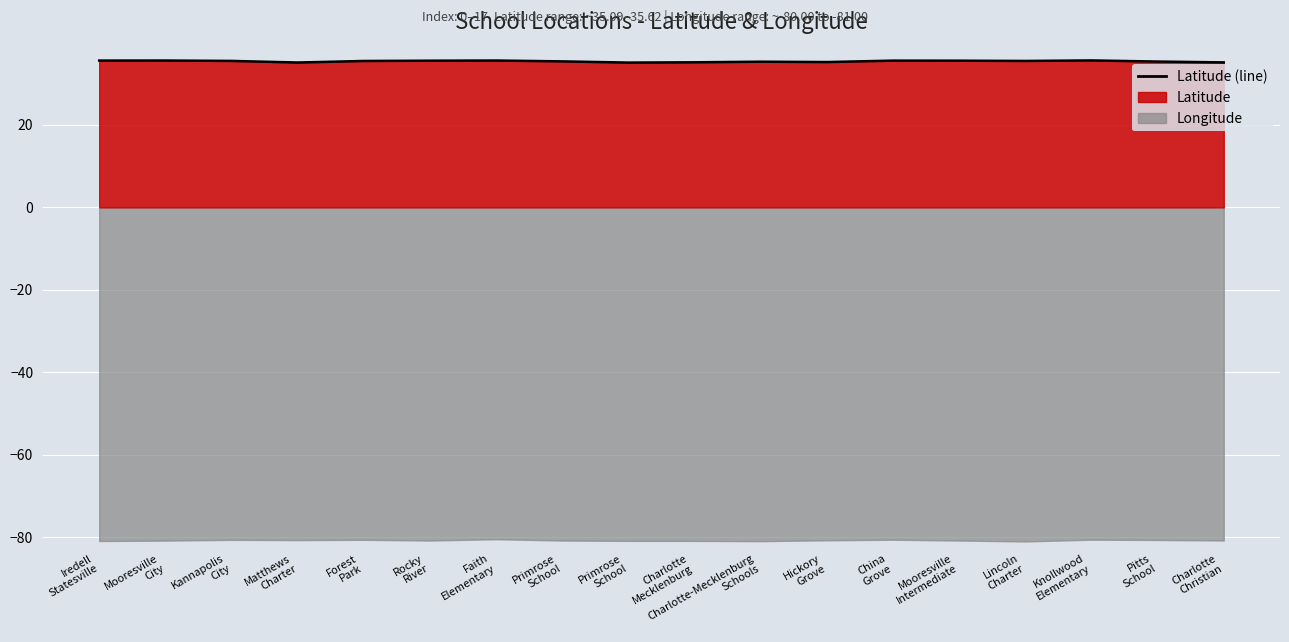

What is the label of the 16th point from the right?

Kannapolis
City